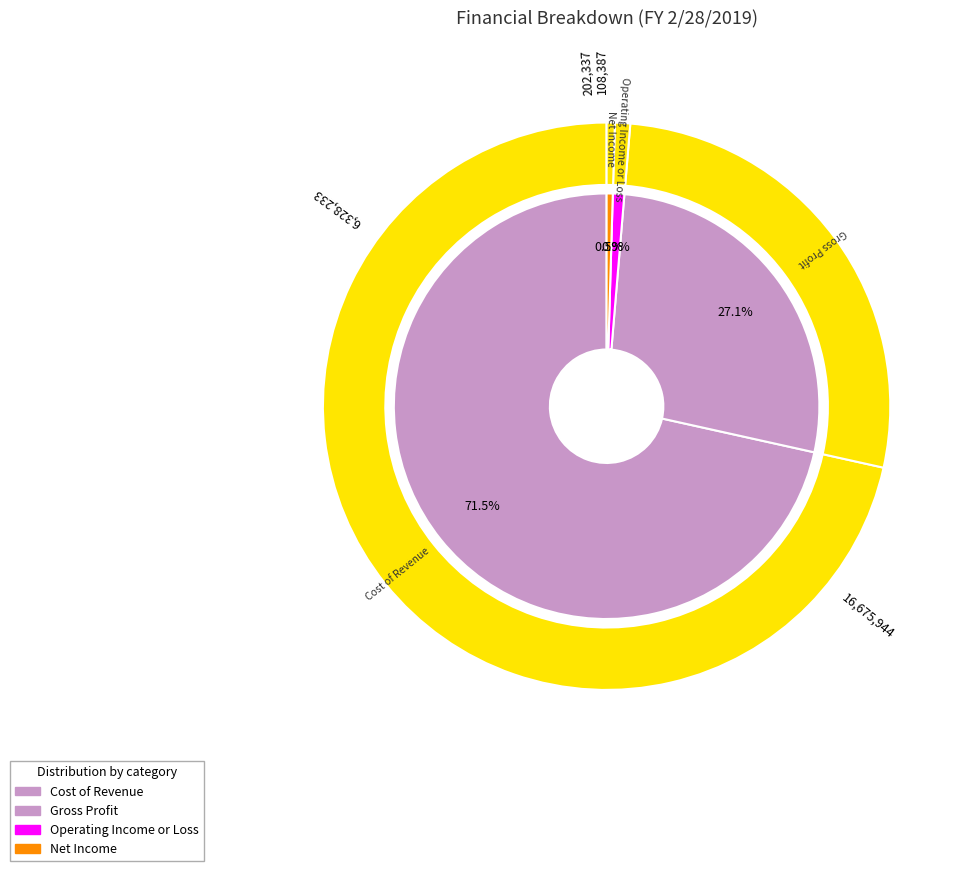

Does Cost of Revenue account for over 50% of the chart?

Yes